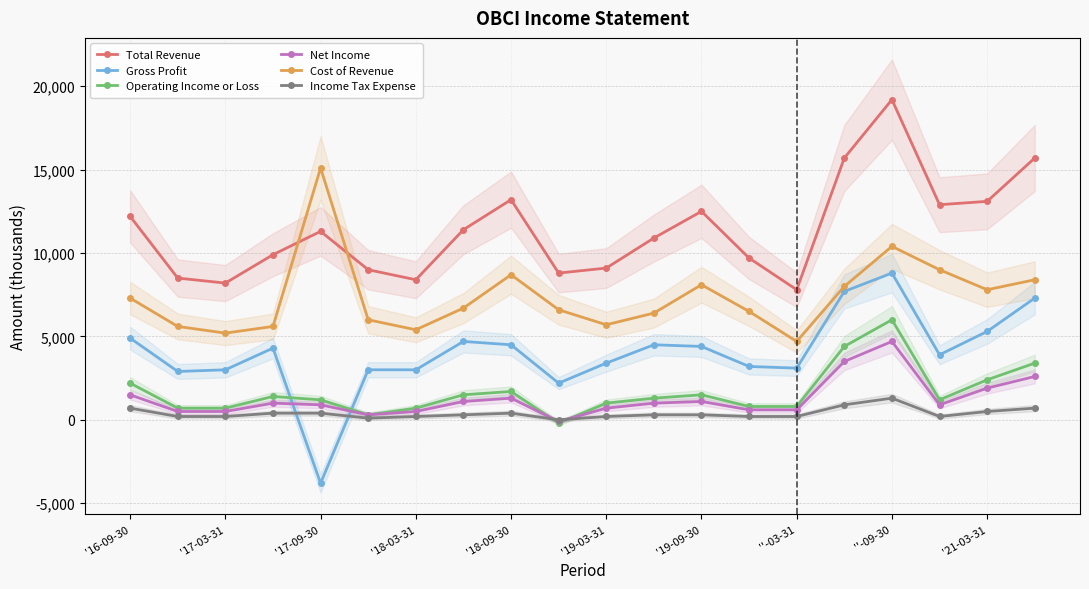

True or false: Income Tax Expense and Total Revenue intersect in this chart.

False